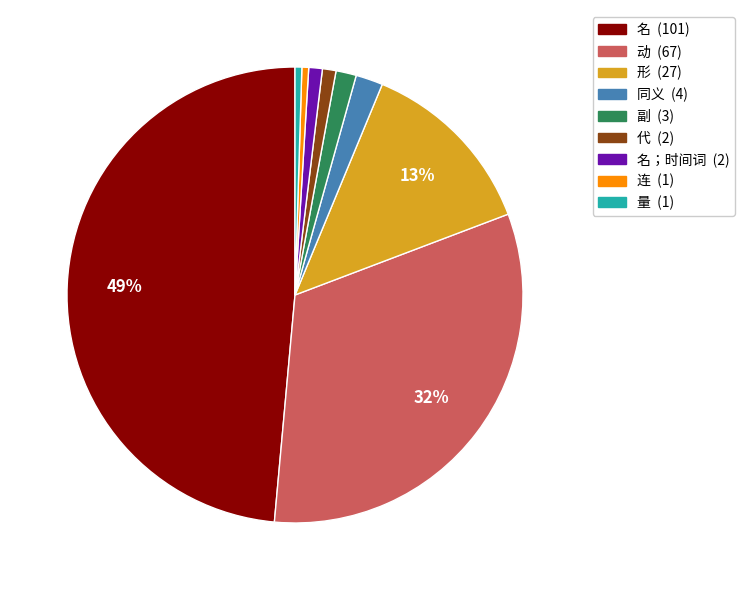

Does any single category account for the majority?

No